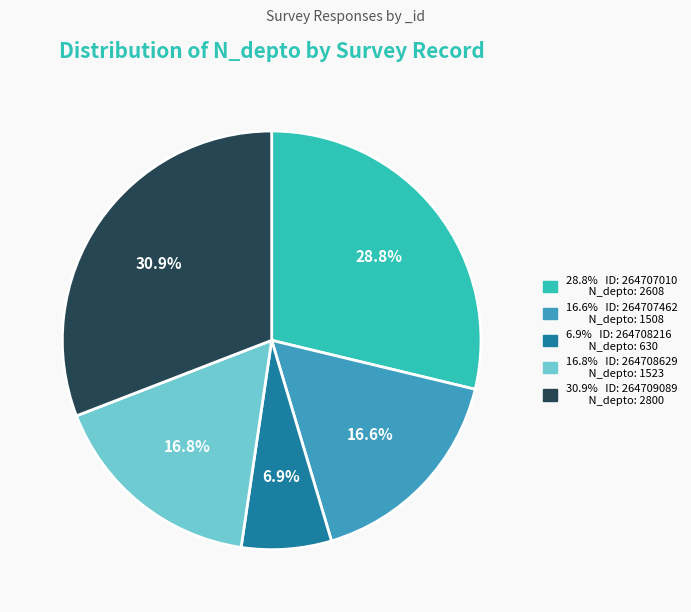

Is there a majority slice in this chart?

No